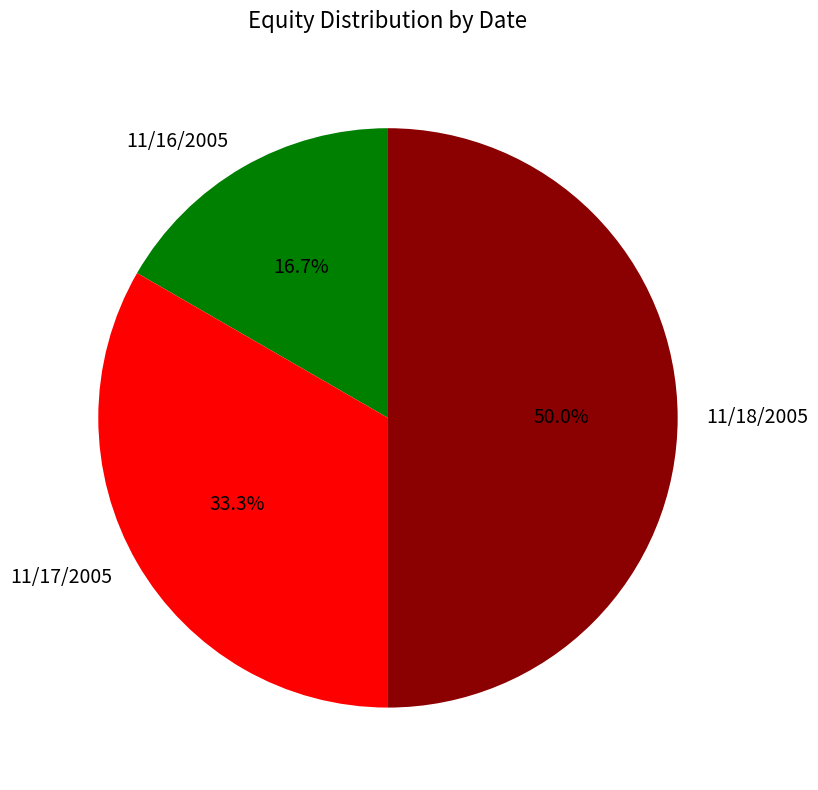

Count the number of slices in the pie.

3